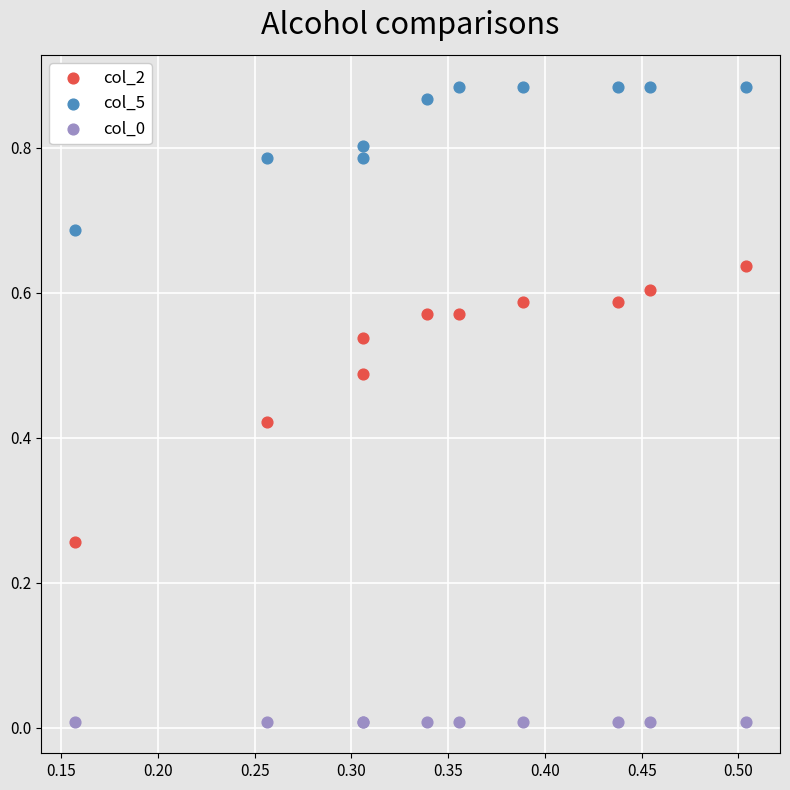

Which series contains the highest Y value?

col_5